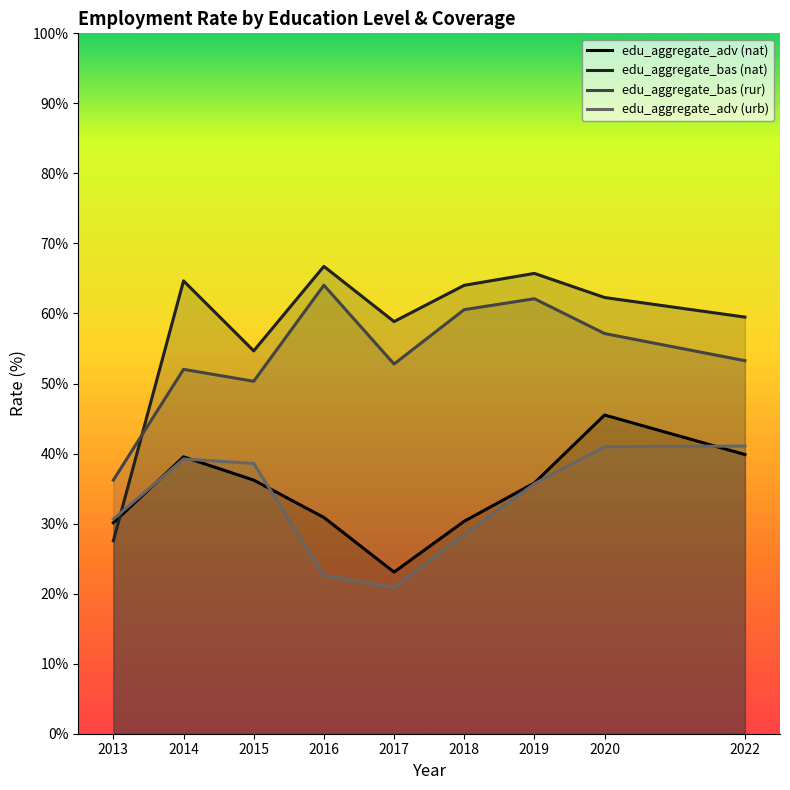

What is the value of the edu_aggregate_adv (nat) point at the 8th from the left?

45.5